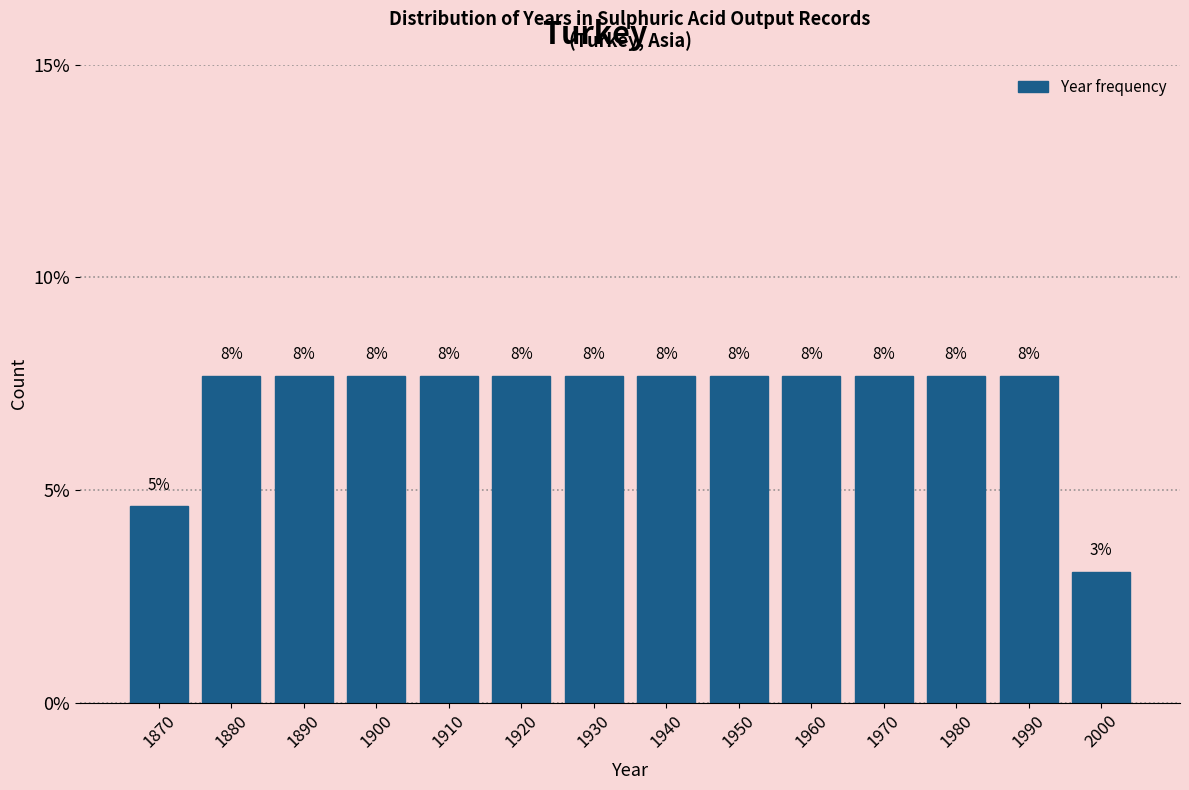

Does the chart contain any negative values?

No